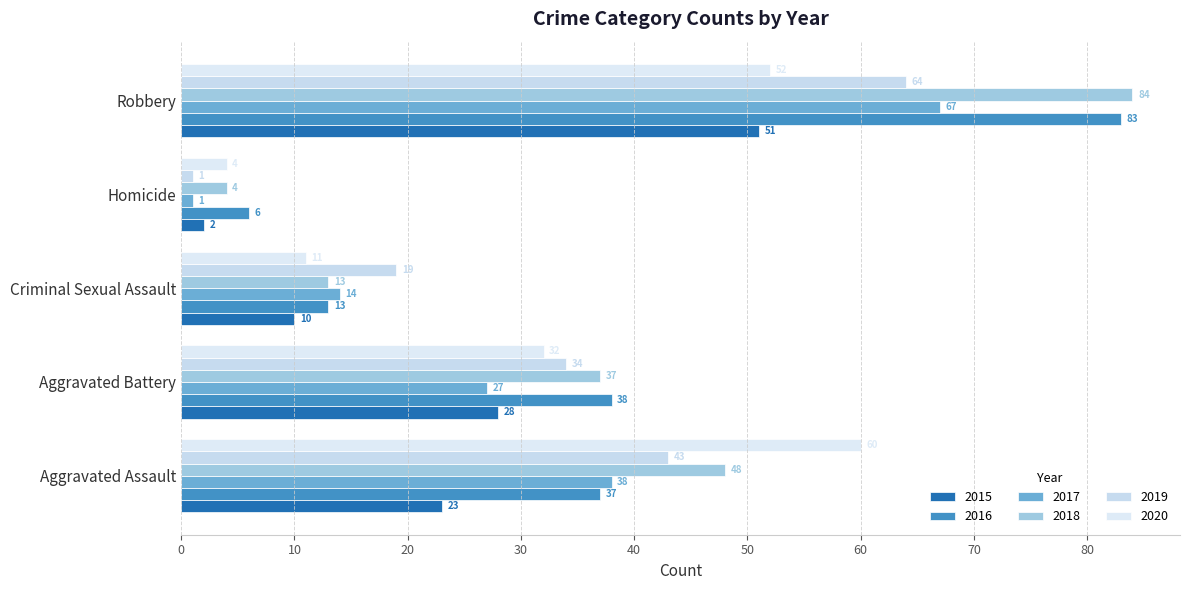

What is the value of the 2015 bar at the 3rd from the left?

10